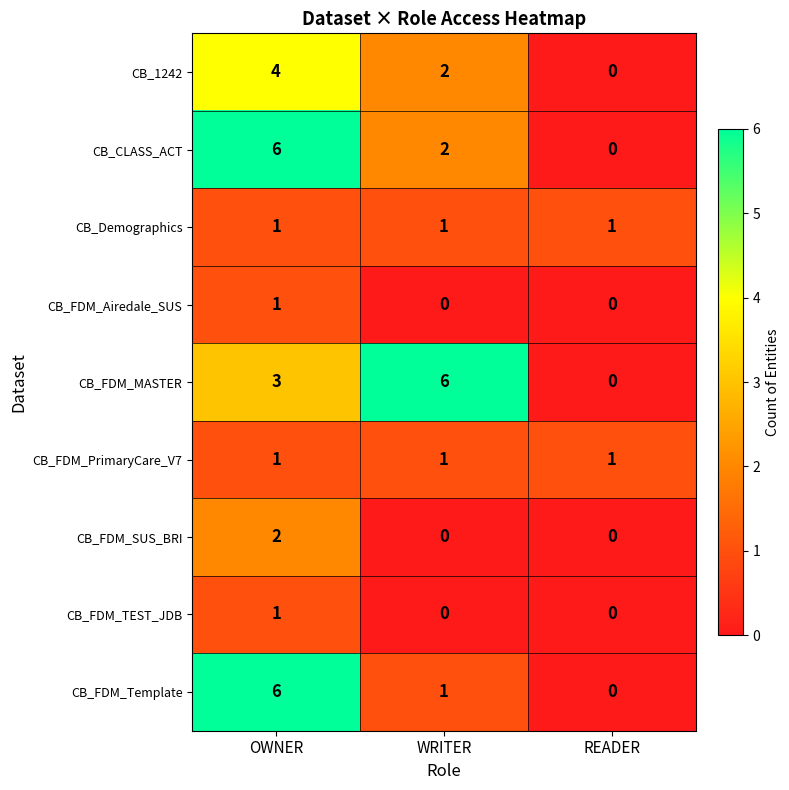

Reading left to right, what are all the values shown in this chart?

CB_1242: OWNER=4	WRITER=2	READER=0
CB_CLASS_ACT: OWNER=6	WRITER=2	READER=0
CB_Demographics: OWNER=1	WRITER=1	READER=1
CB_FDM_Airedale_SUS: OWNER=1	WRITER=0	READER=0
CB_FDM_MASTER: OWNER=3	WRITER=6	READER=0
CB_FDM_PrimaryCare_V7: OWNER=1	WRITER=1	READER=1
CB_FDM_SUS_BRI: OWNER=2	WRITER=0	READER=0
CB_FDM_TEST_JDB: OWNER=1	WRITER=0	READER=0
CB_FDM_Template: OWNER=6	WRITER=1	READER=0